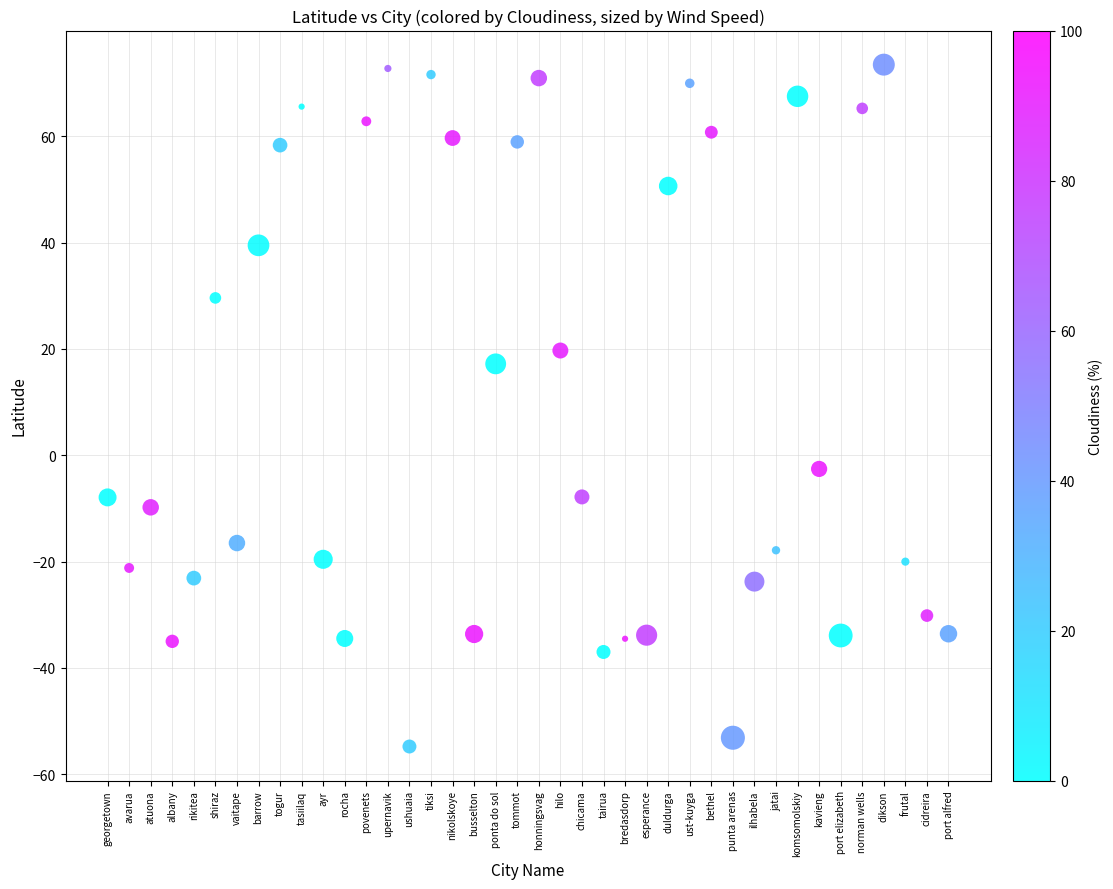

What Y value in the scatter plot is closest to 9?

17.2